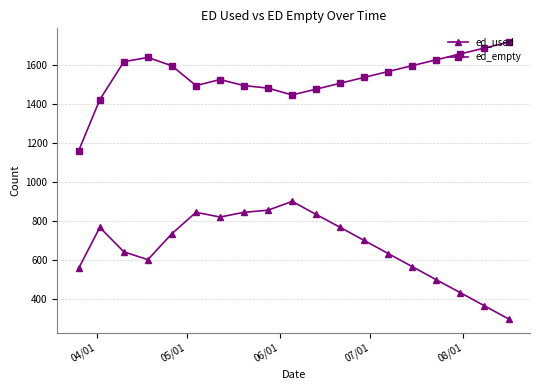

What is the value of the ed_used point at the 19th from the left?

300